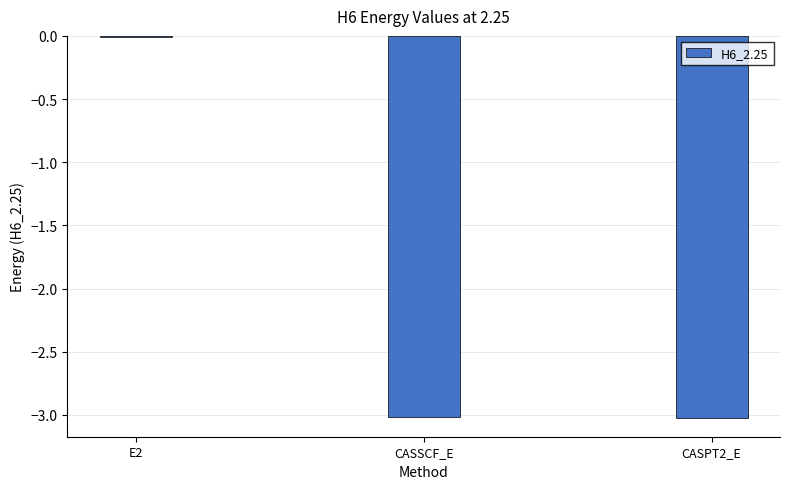

Read the value at CASPT2_E.

-3.0